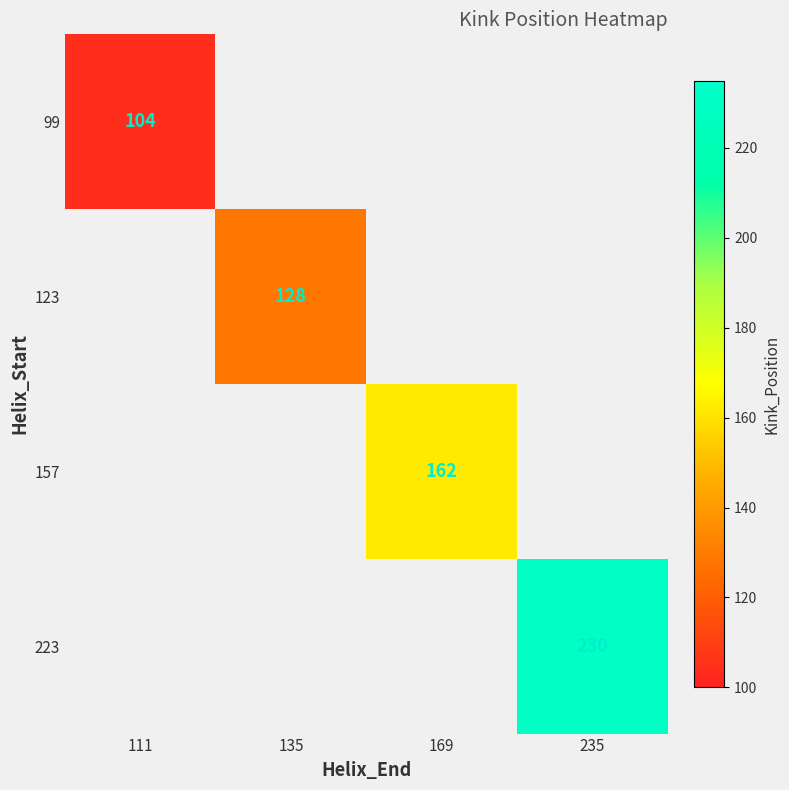

What is the maximum value shown in the chart?

230.0